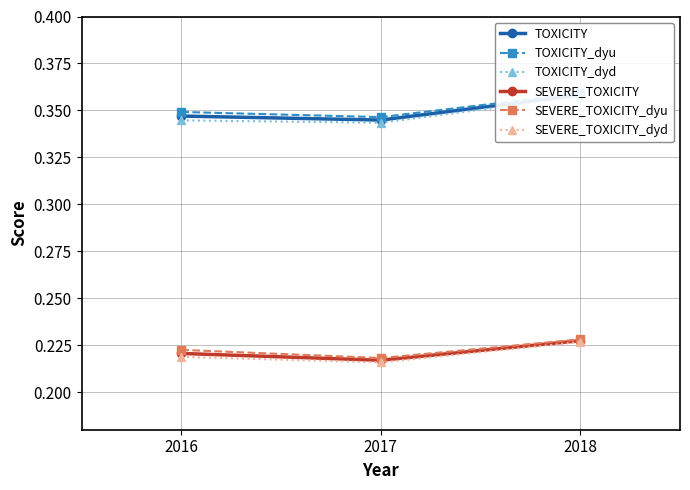

Count the number of data series in this chart.

6